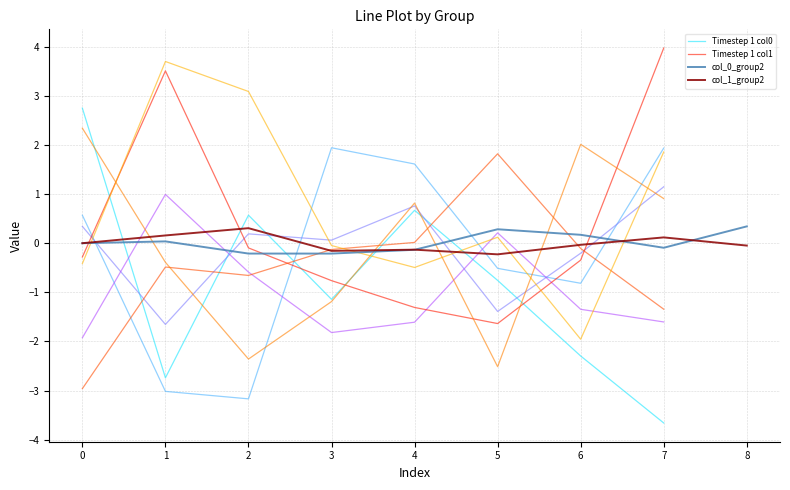

The value of col_1_group2 at 5 is -0.2. True or false?

True